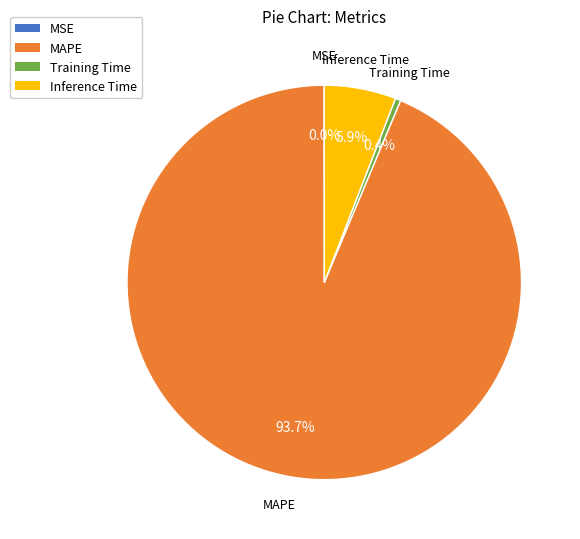

What is the majority slice?

MAPE